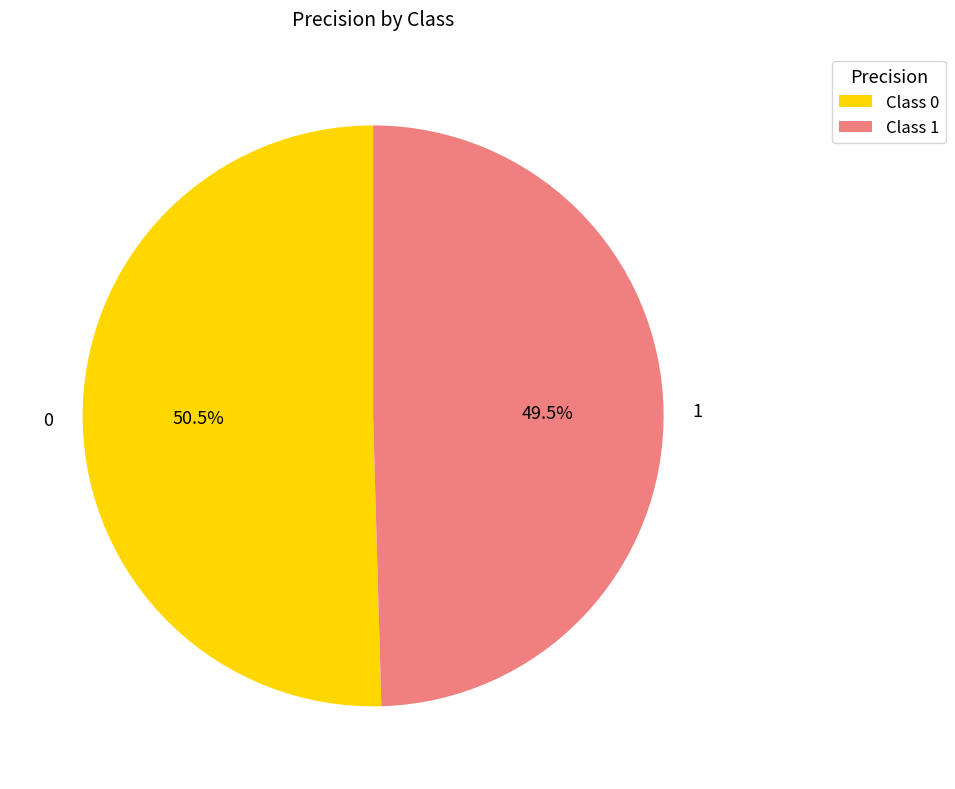

What percentage is NOT represented by 0?

49.5%